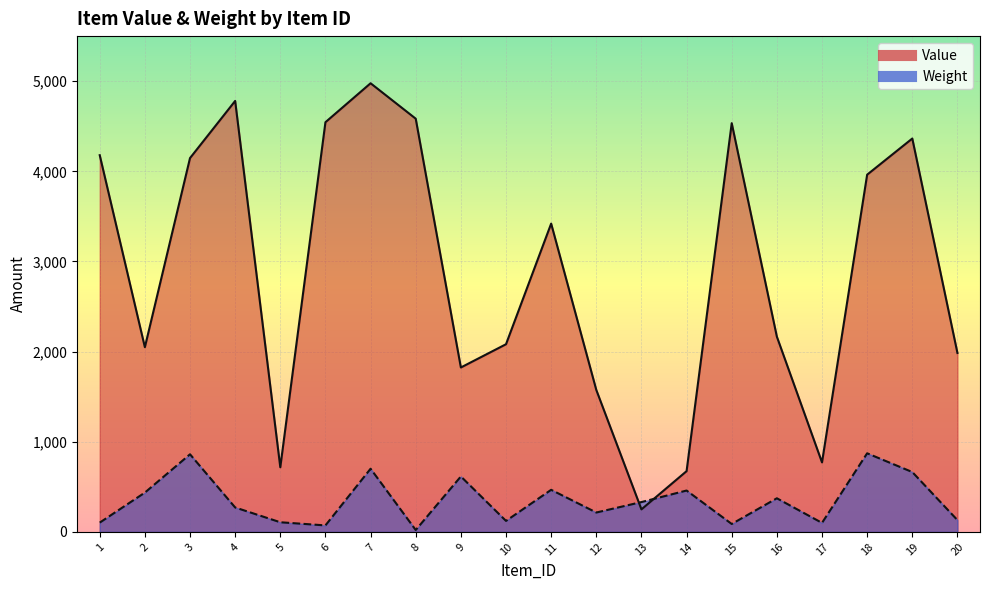

What are all the series names shown in the legend?

Value, Weight